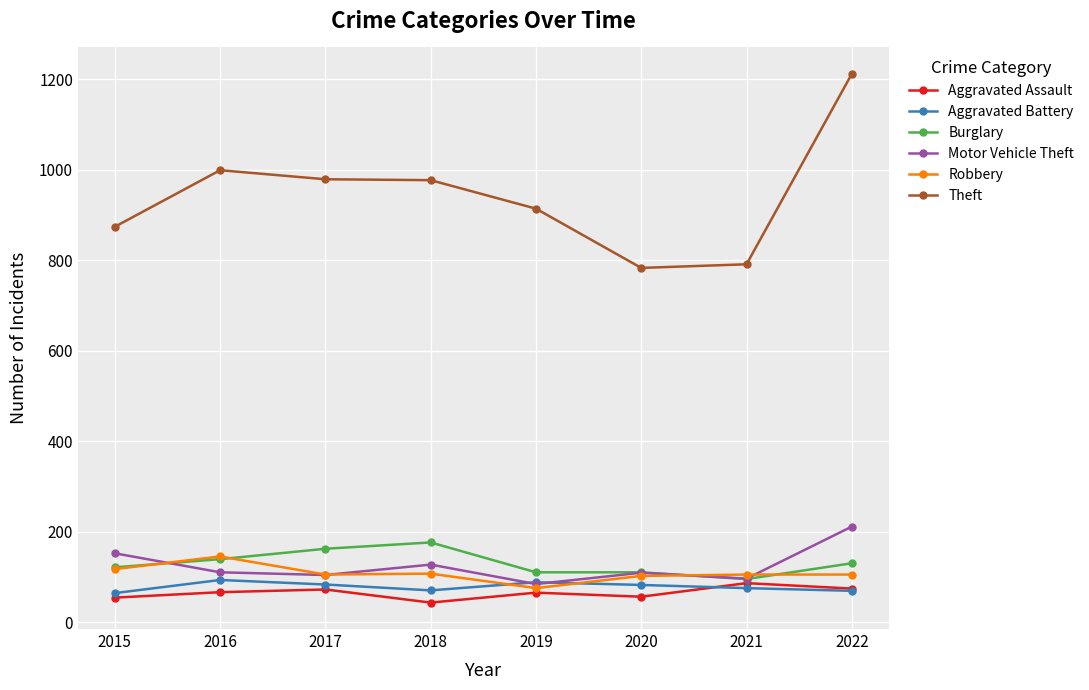

At how many categories does at least one series exceed 1116?

1